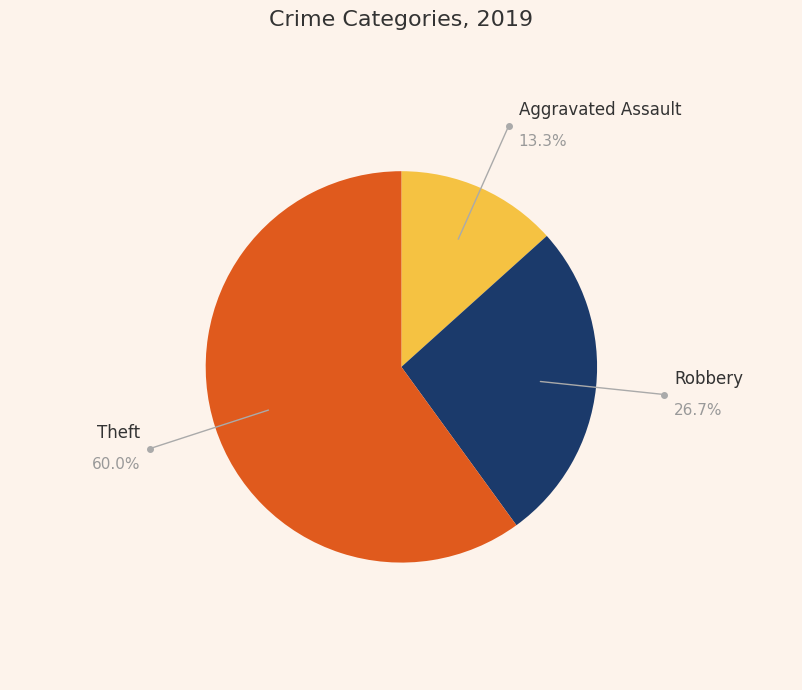

Is there any slice that represents more than half of the pie?

Yes